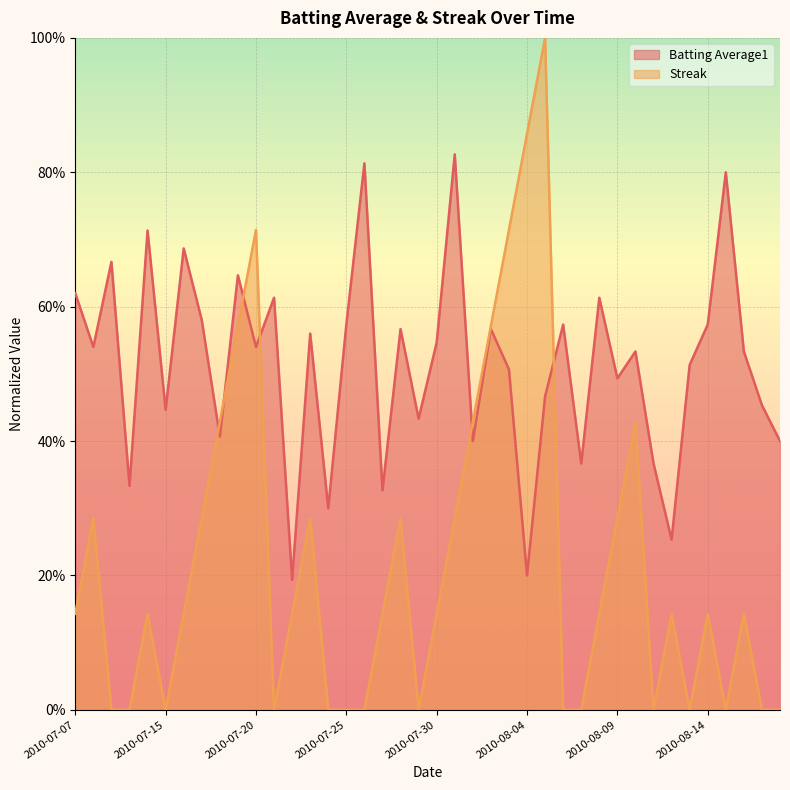

What is the approximate value of Streak at 2010-08-01?

0.4